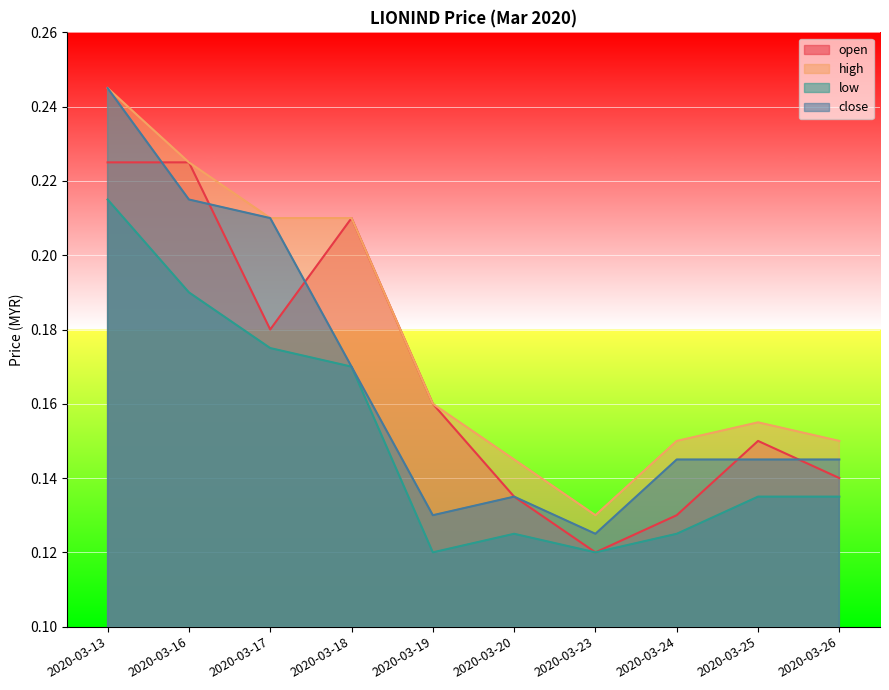

What is the average value of the high series?

0.2